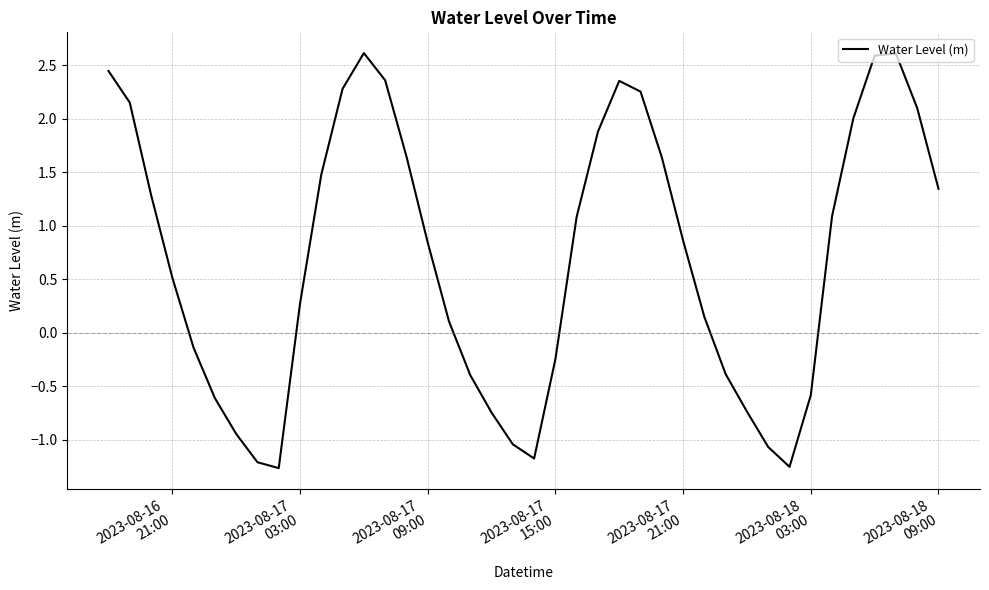

What is the greatest value displayed?

2.6